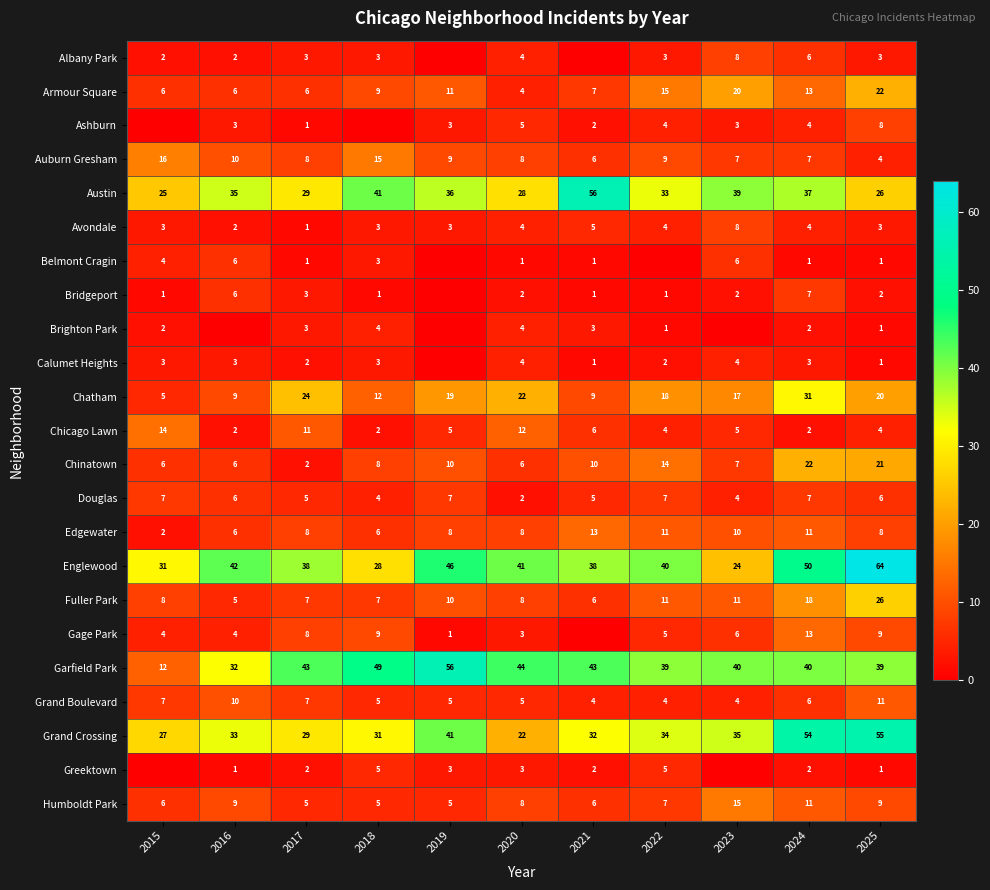

What is the approximate value of Austin at 2023, to the nearest 5?

40